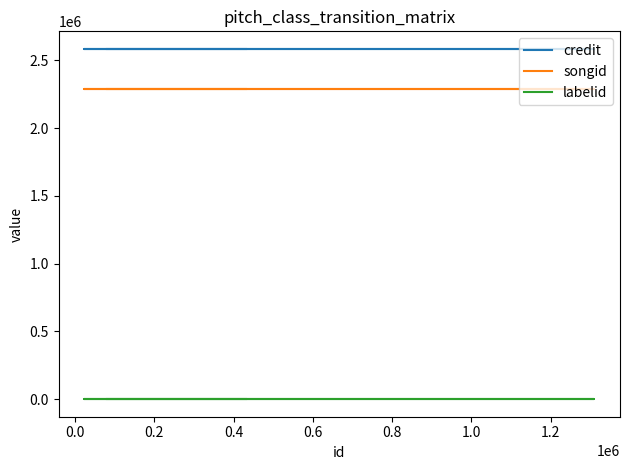

What is the value of the songid point at the 5th from the left?

2289403